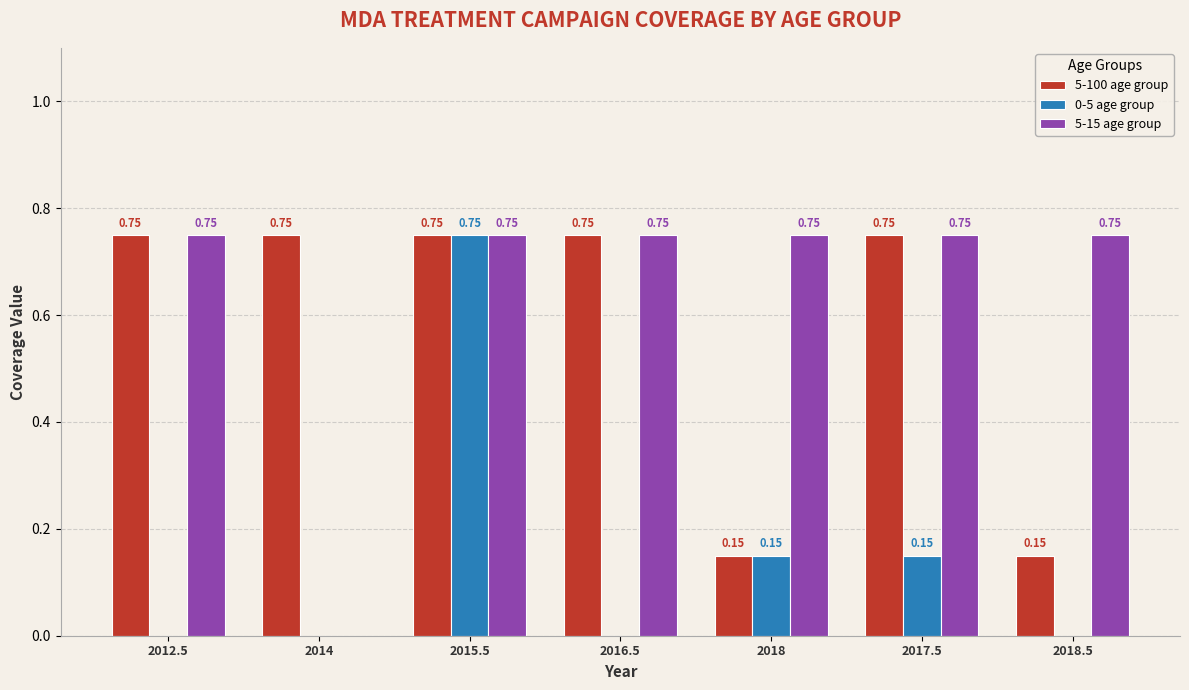

Which series changed the most between 2016.5 and 2018.5?

5-100 age group